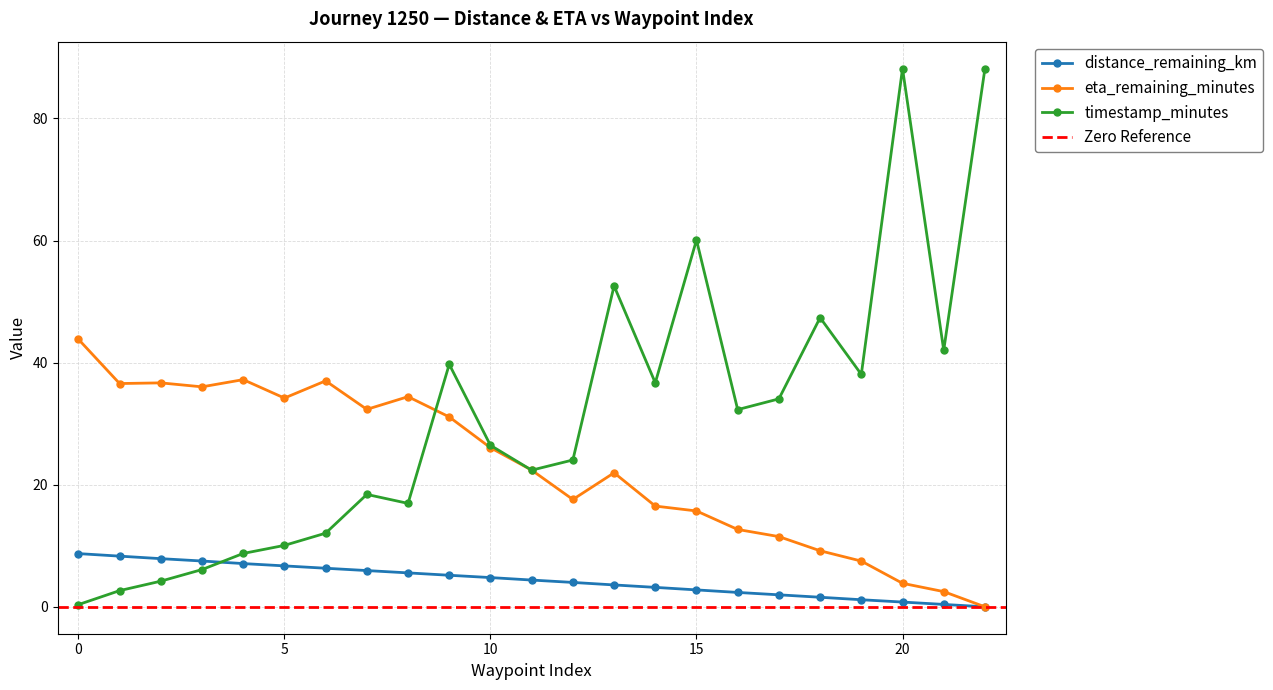

The timestamp_minutes series shows 12.8 at 15. True or false?

False